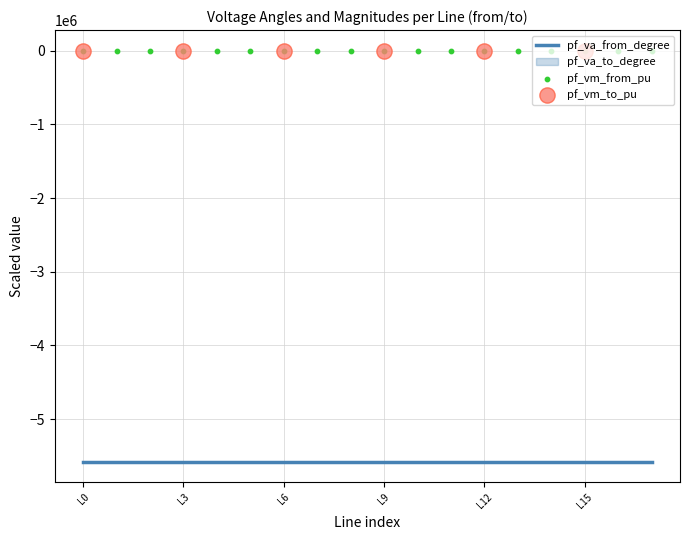

Which series contains the lowest Y value?

pf_va_from_degree